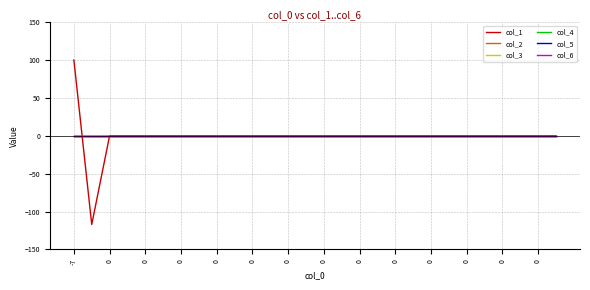

Is this an area chart (filled region under the line)?

No